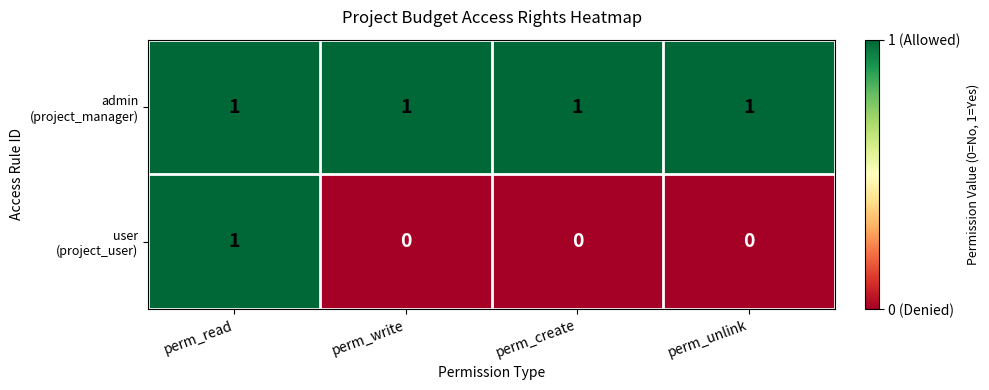

What is the total value across all series at perm_unlink?

1